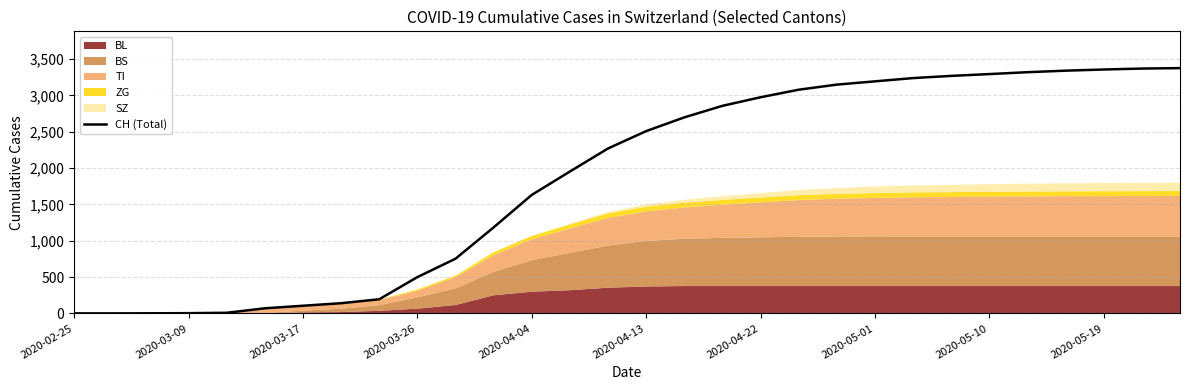

True or false: there are more than 1 points higher than both neighbors.

False